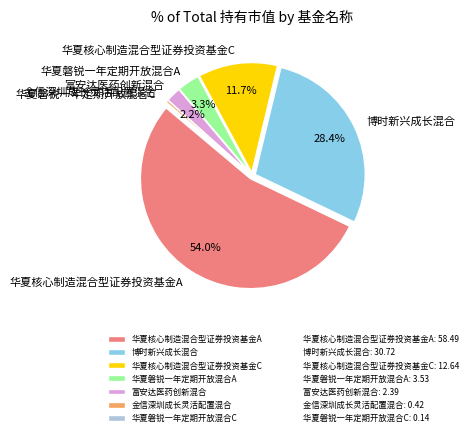

Combined, do 金信深圳成长灵活配置混合 and 华夏磐锐一年定期开放混合A account for over 50%?

No